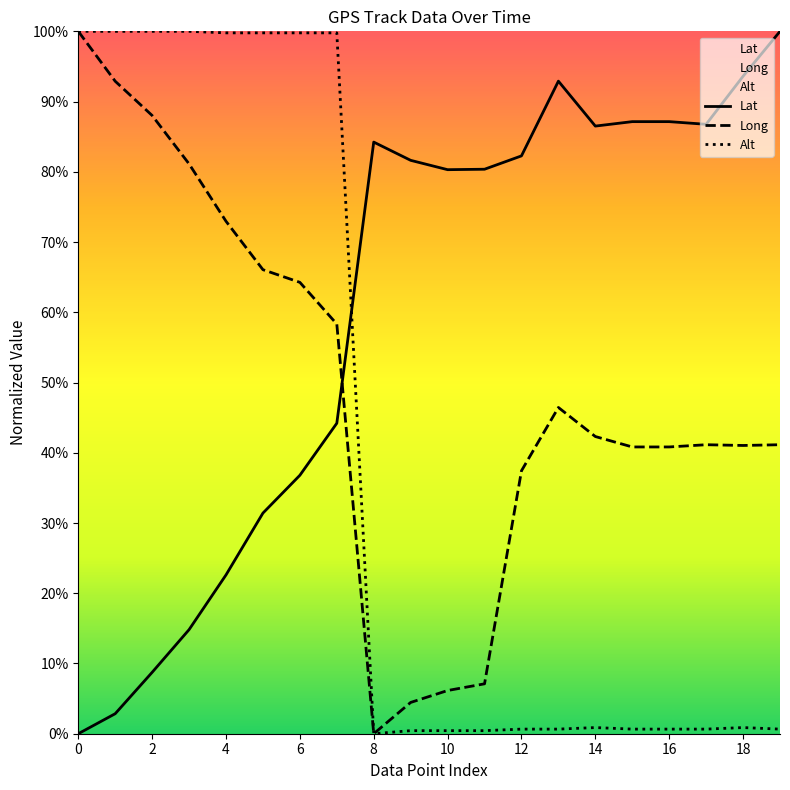

Between 15 and 17, which series saw the biggest shift?

Lat